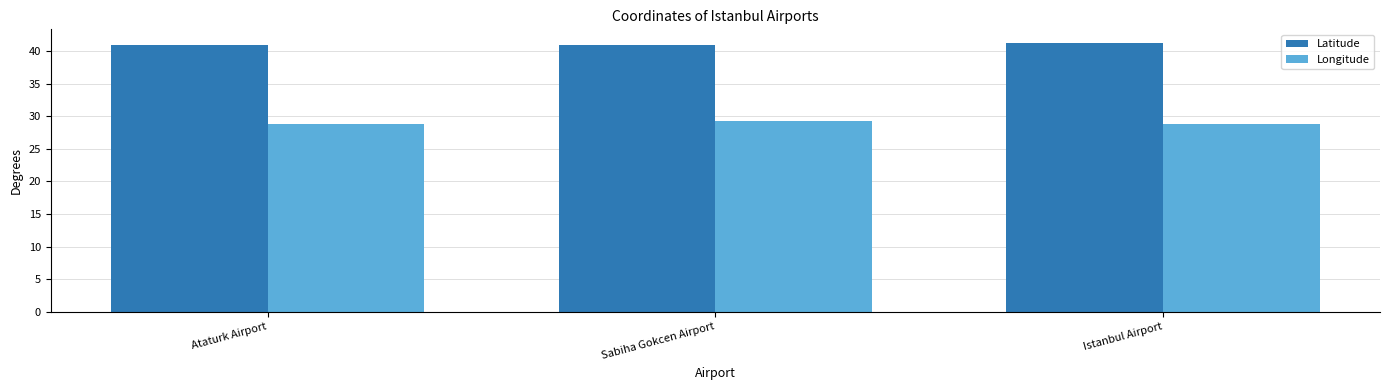

What is the difference between the Longitude values at Sabiha Gokcen Airport and Istanbul Airport?

0.6